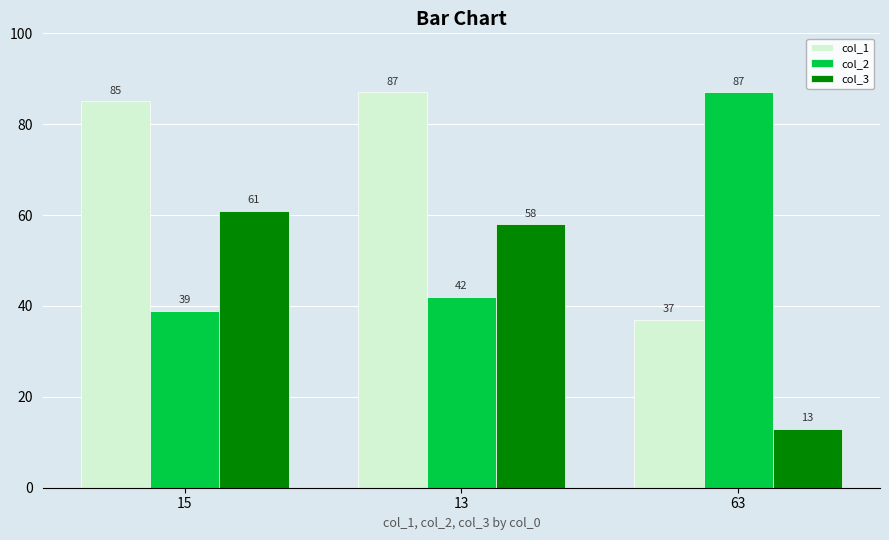

What position from the left is 63?

3